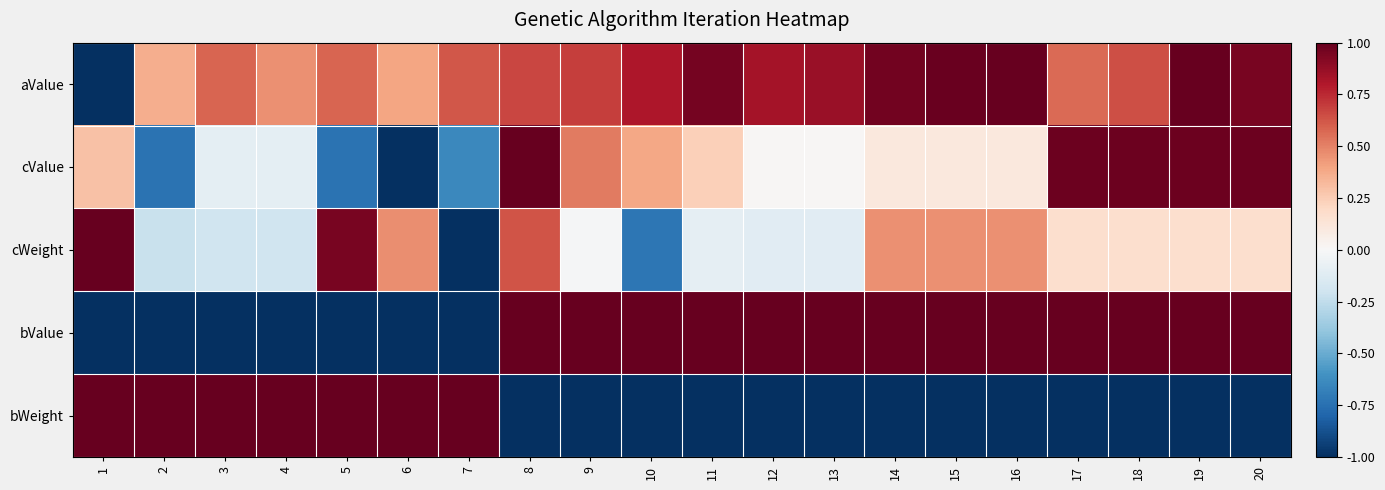

Reading left to right, transcribe all the data shown in this chart.

aValue: 1=-1.0	2=0.4	3=0.6	4=0.5	5=0.6	6=0.4	7=0.6	8=0.7	9=0.7	10=0.8	11=1.0	12=0.8	13=0.9	14=1.0	15=1.0	16=1.0	17=0.6	18=0.6	19=1.0	20=1.0
cValue: 1=0.3	2=-0.7	3=-0.1	4=-0.1	5=-0.7	6=-1.0	7=-0.6	8=1.0	9=0.5	10=0.4	11=0.2	12=0.0	13=0.0	14=0.1	15=0.1	16=0.1	17=1.0	18=1.0	19=1.0	20=1.0
cWeight: 1=1.0	2=-0.2	3=-0.2	4=-0.2	5=0.9	6=0.5	7=-1.0	8=0.6	9=-0.0	10=-0.7	11=-0.1	12=-0.1	13=-0.1	14=0.5	15=0.5	16=0.5	17=0.2	18=0.2	19=0.2	20=0.2
bValue: 1=-1.0	2=-1.0	3=-1.0	4=-1.0	5=-1.0	6=-1.0	7=-1.0	8=1.0	9=1.0	10=1.0	11=1.0	12=1.0	13=1.0	14=1.0	15=1.0	16=1.0	17=1.0	18=1.0	19=1.0	20=1.0
bWeight: 1=1.0	2=1.0	3=1.0	4=1.0	5=1.0	6=1.0	7=1.0	8=-1.0	9=-1.0	10=-1.0	11=-1.0	12=-1.0	13=-1.0	14=-1.0	15=-1.0	16=-1.0	17=-1.0	18=-1.0	19=-1.0	20=-1.0